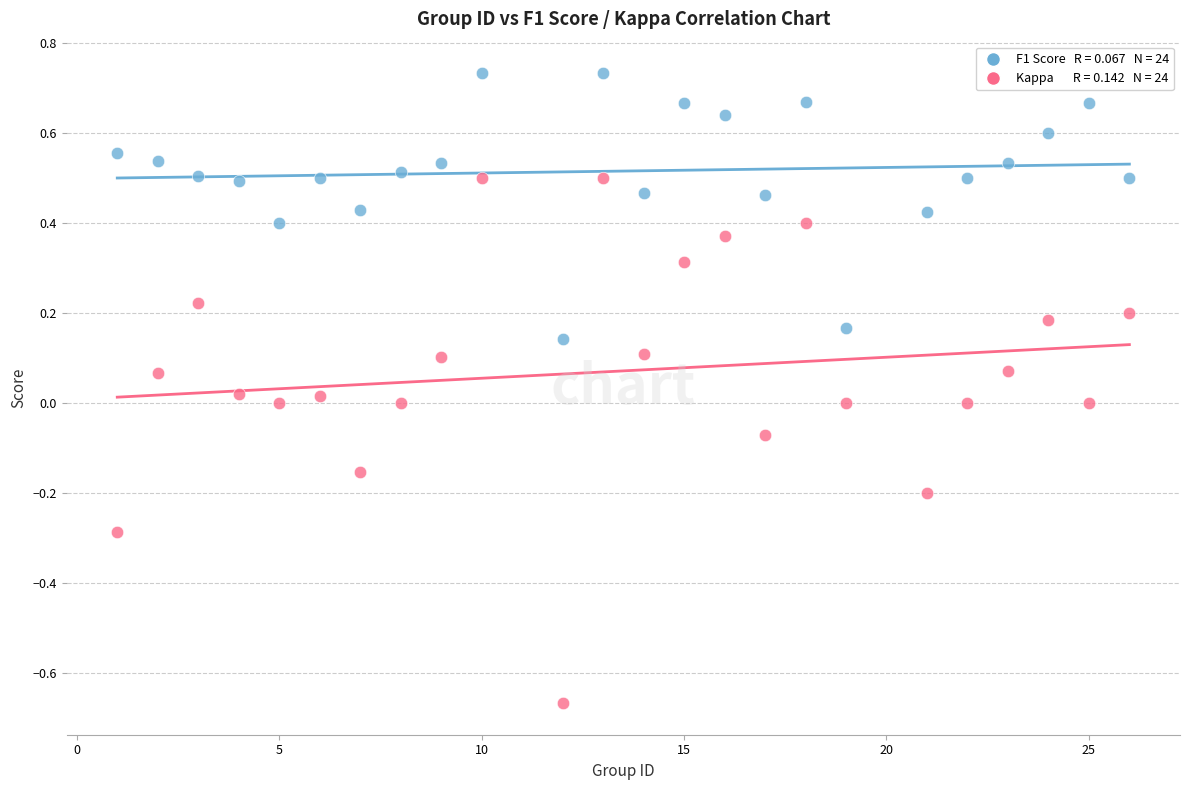

Across all data points, what is the range of X values (max minus min)?

25.0